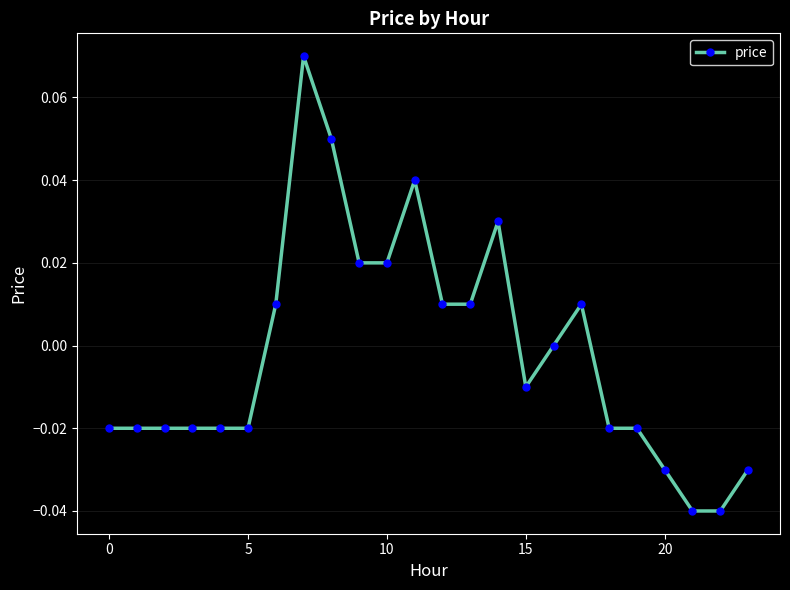

True or false: the data has more than 1 interior local peaks.

True